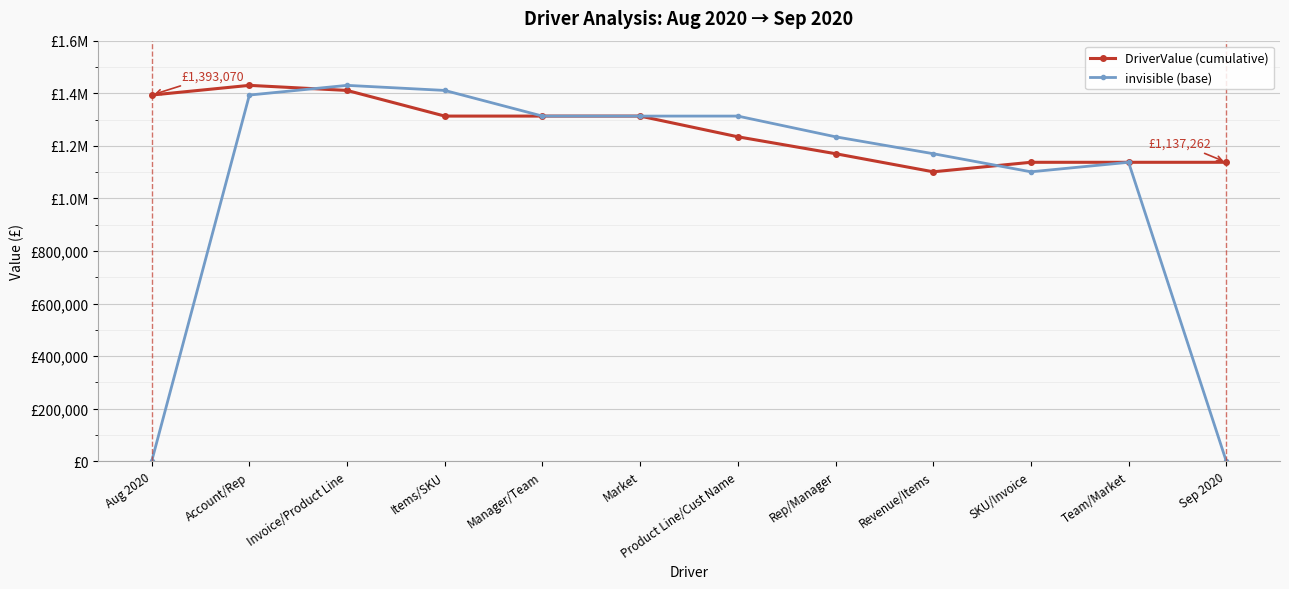

Between which two adjacent categories do DriverValue (cumulative) and invisible (base) first intersect?

Account/Rep and Invoice/Product Line